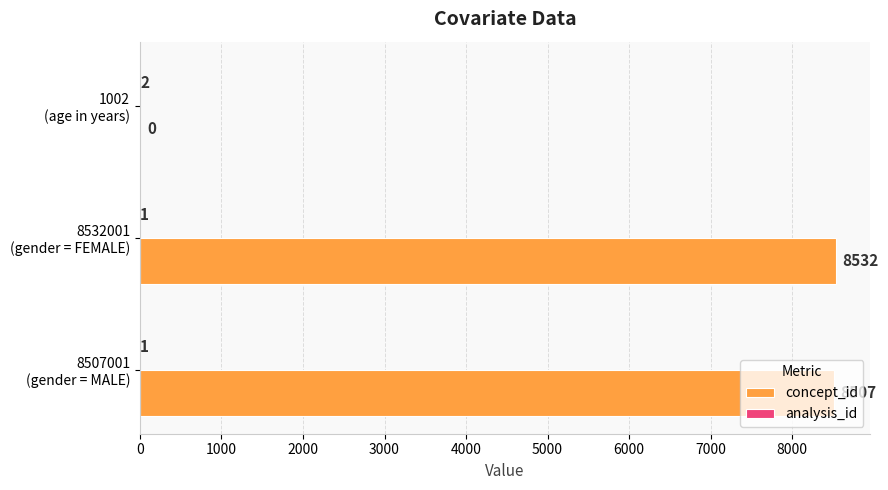

What is the greatest value displayed?

8532